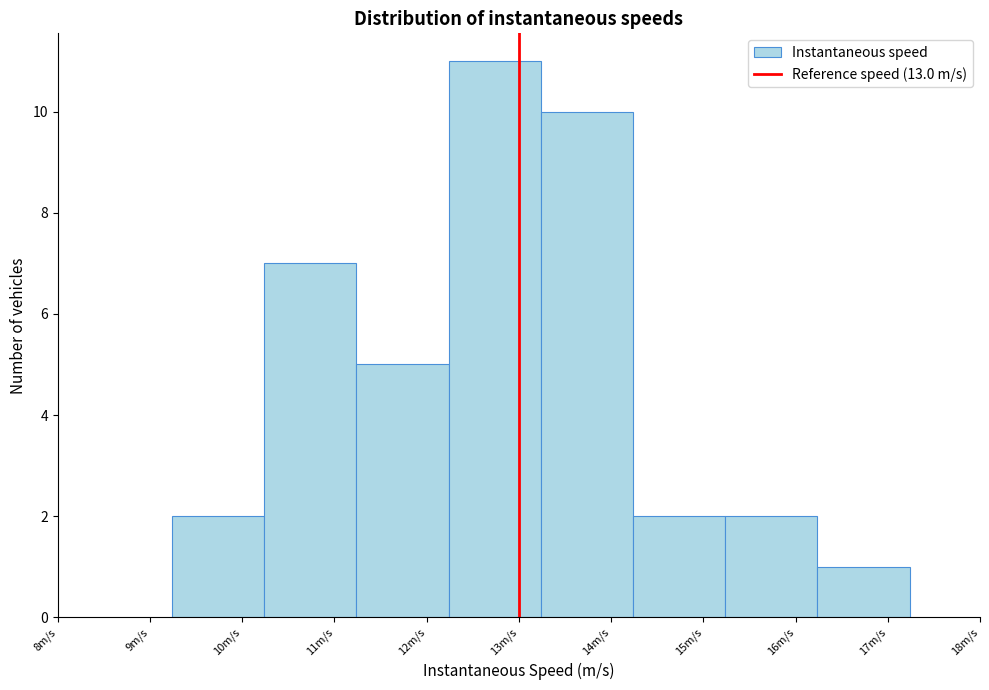

Reading left to right, list every bar in this chart as the range it spans on the x-axis followed by its height. Neither the bar edges nor the heights are printed on the chart, so give them approximately, as read against the axes.

9.2 to 10.2: 2
10.2 to 11.2: 7
11.2 to 12.2: 5
12.2 to 13.2: 11
13.2 to 14.2: 10
14.2 to 15.2: 2
15.2 to 16.2: 2
16.2 to 17.2: 1